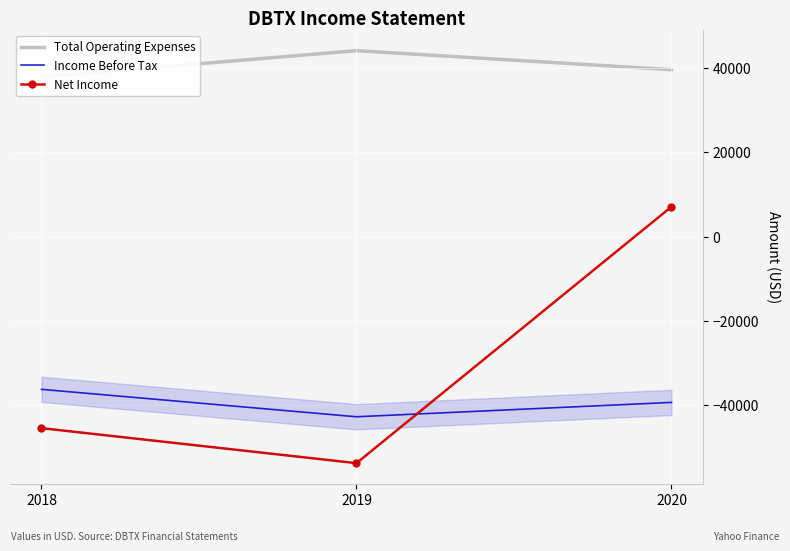

Where does the Net Income series first go above -45400?

2020